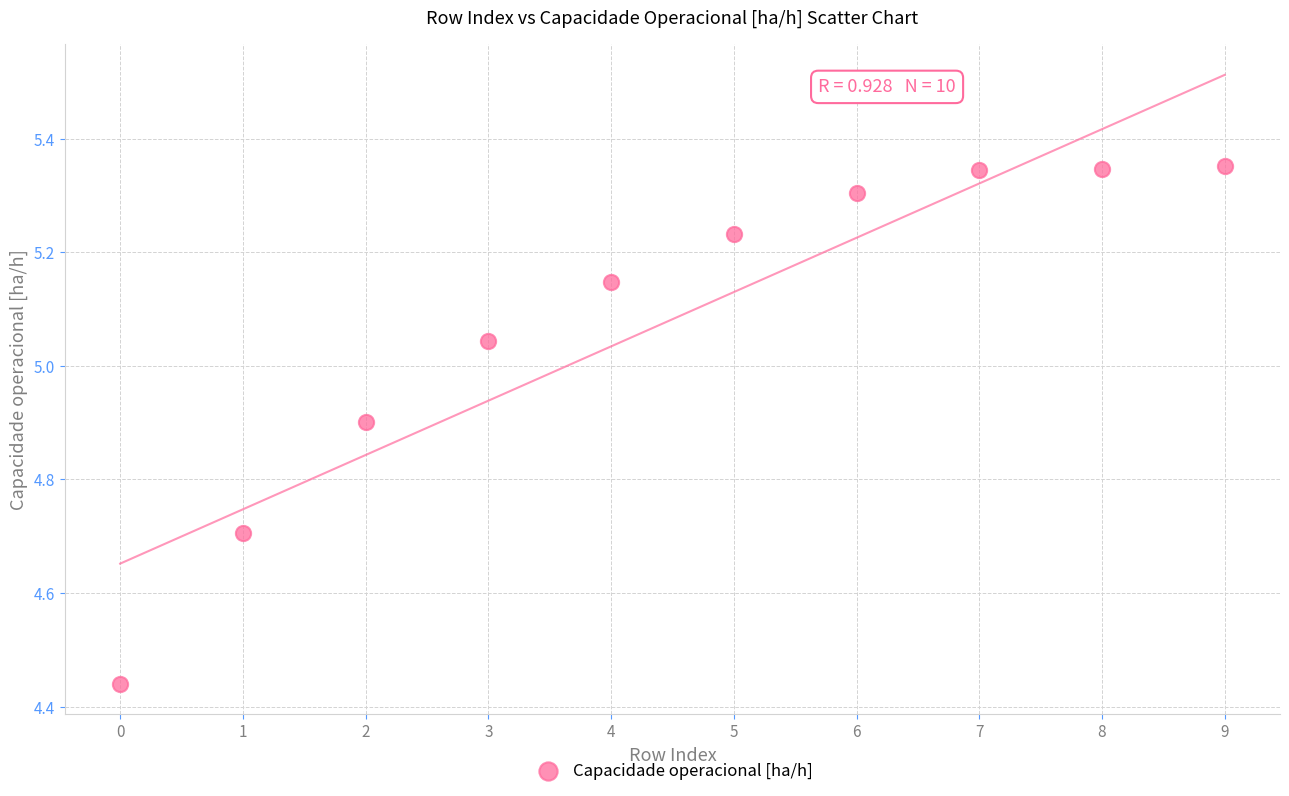

What is the range of Y values (max minus min)?

0.9